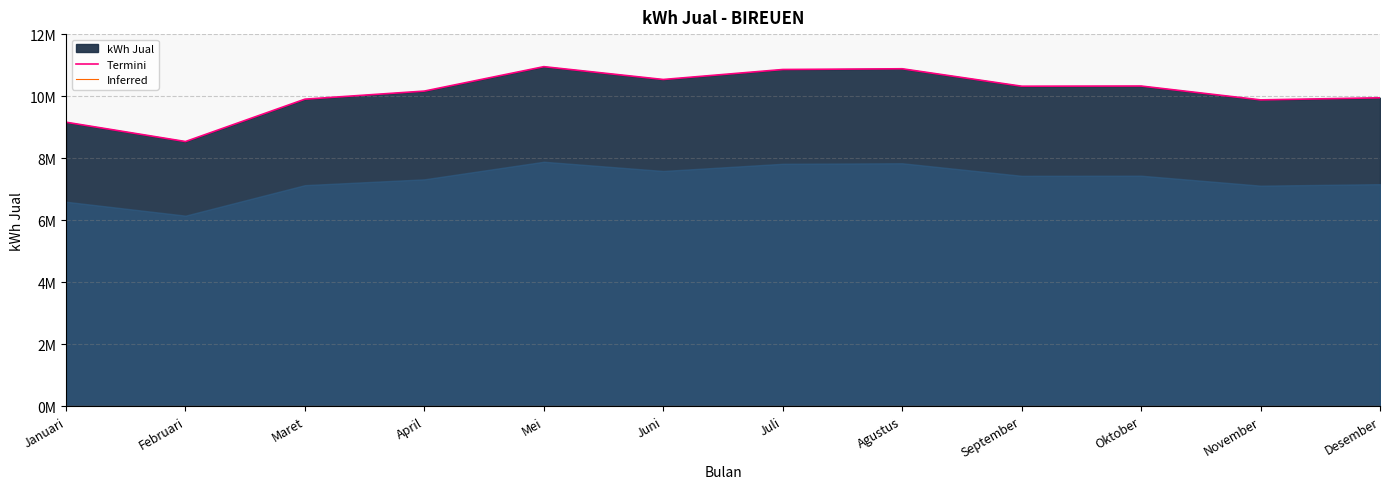

What is the difference between the Termini values at Januari and September?

1160983.5